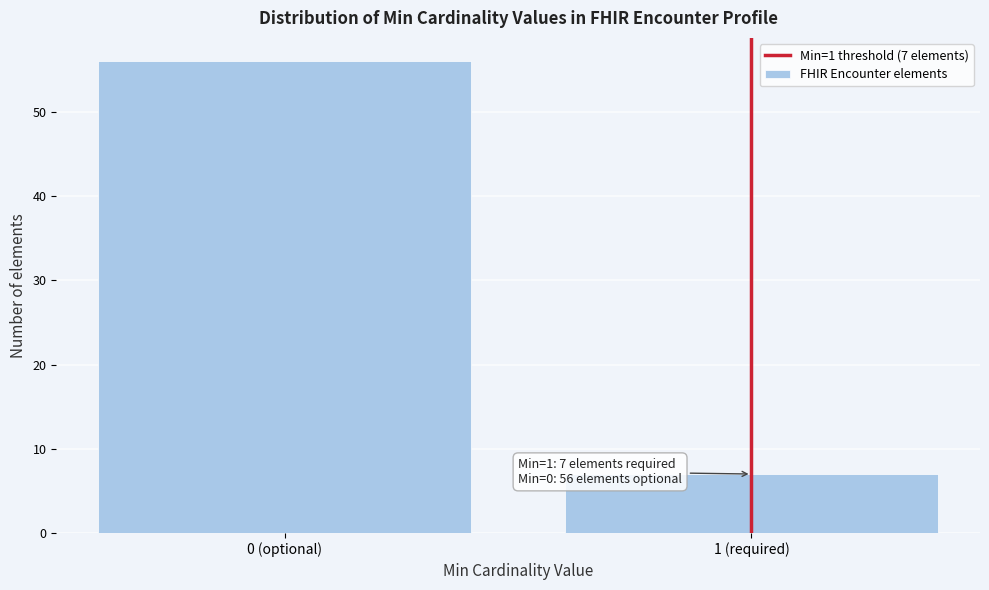

Reading left to right, transcribe all the data shown in this chart.

0 (optional)=56	1 (required)=7